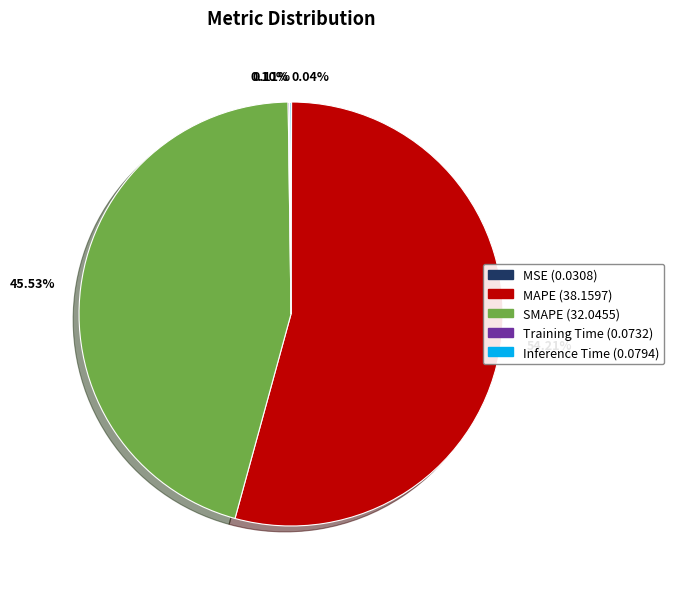

What is the majority slice?

54.21%